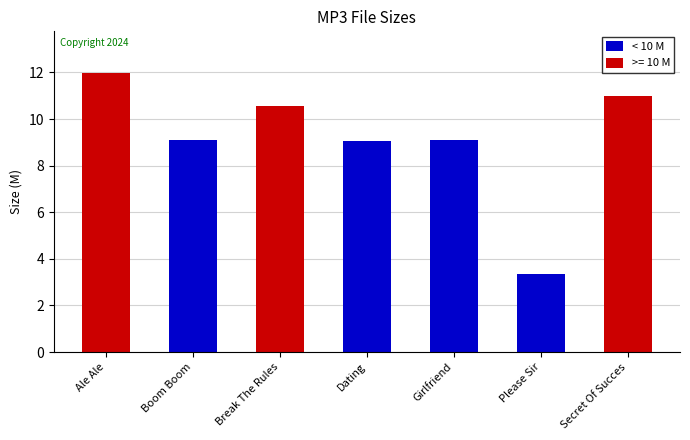

What is the greatest value displayed?

12.0